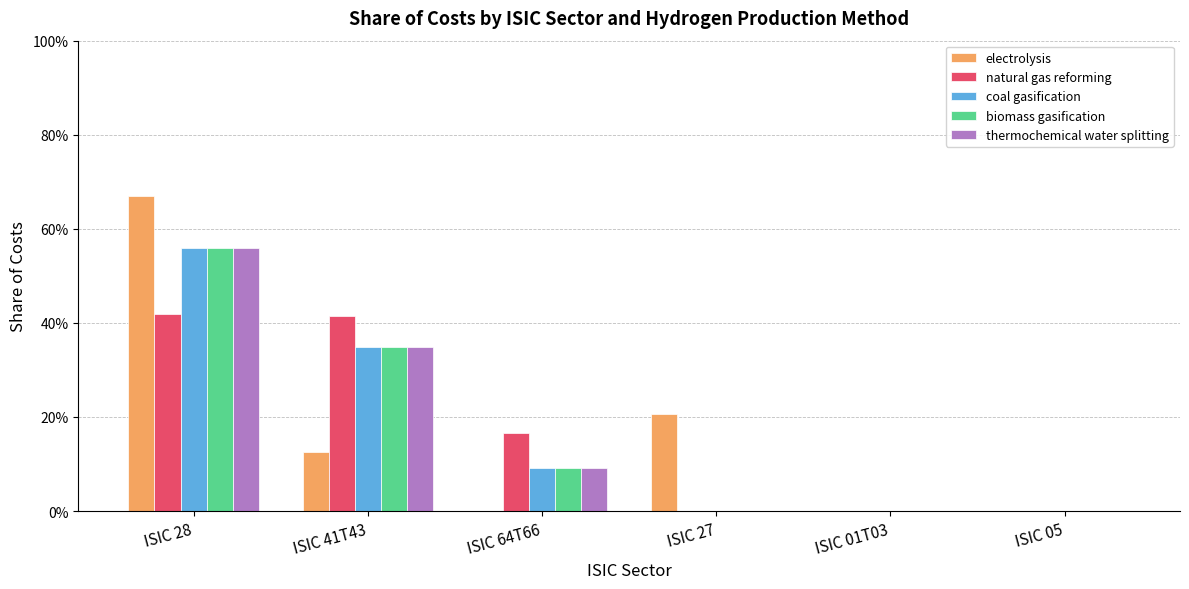

What are all the series names shown in the legend?

electrolysis, natural gas reforming, coal gasification, biomass gasification, thermochemical water splitting